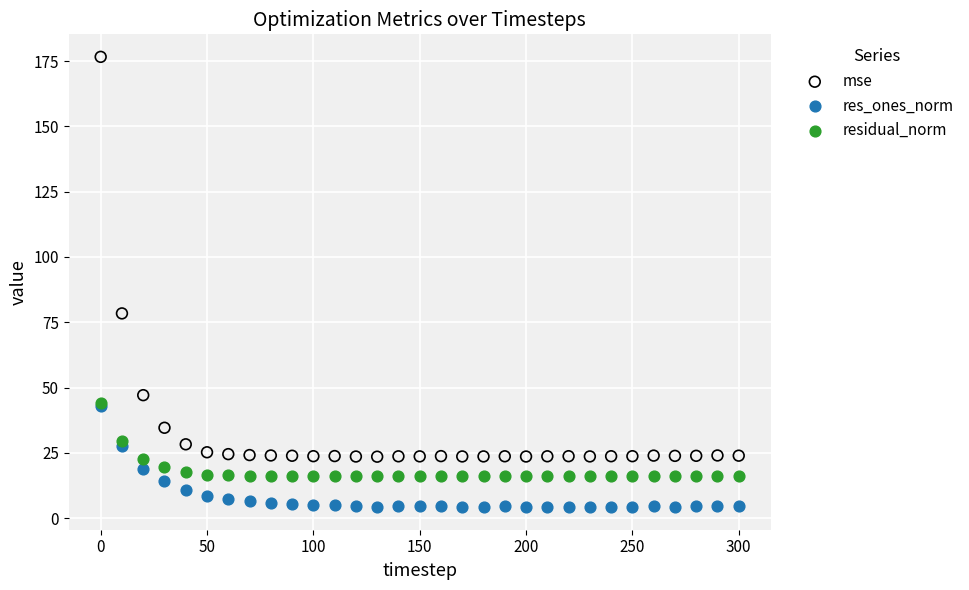

In the mse series, what Y value is closest to 100?

78.4